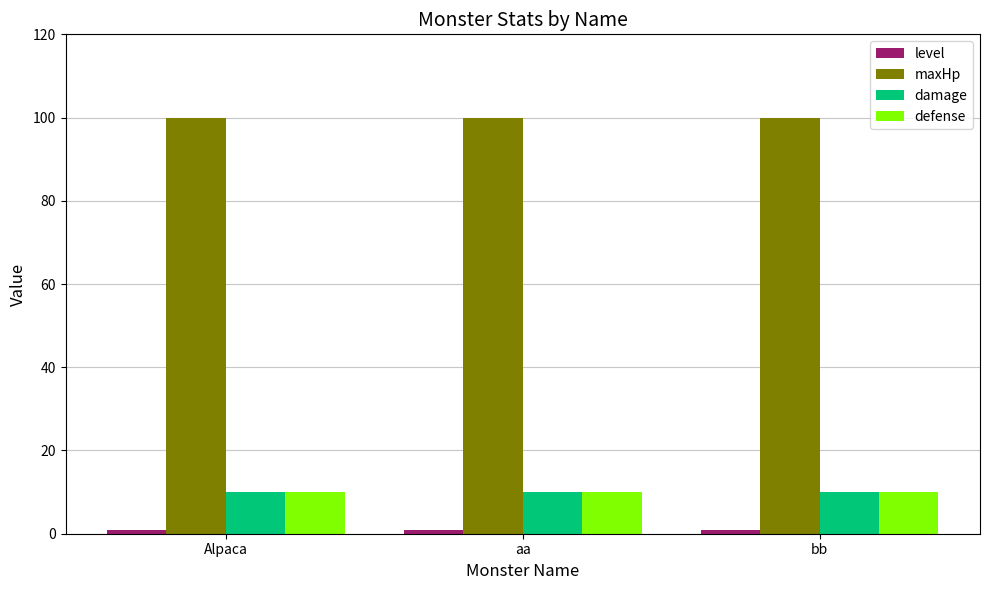

What is the maximum value for maxHp?

100